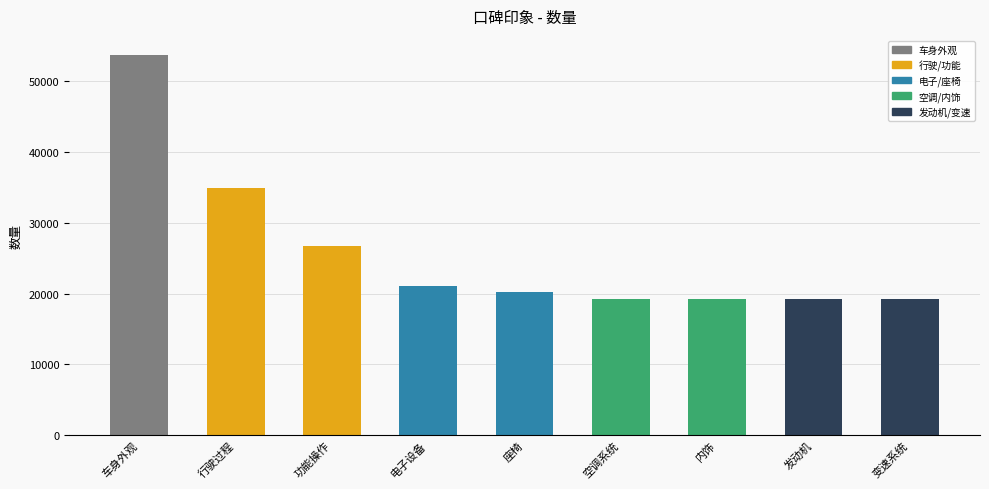

Does the chart contain any negative values?

No